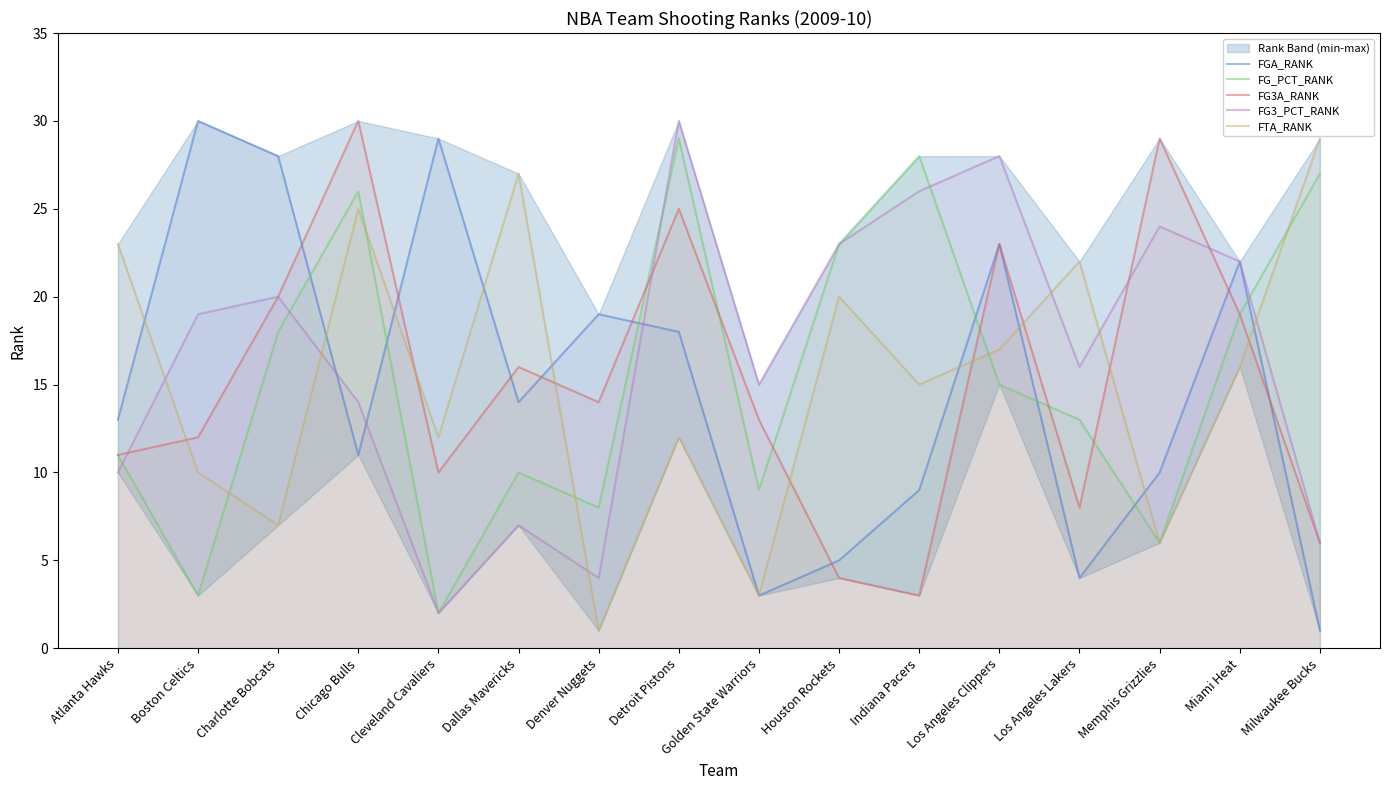

Is the value of FTA_RANK at Los Angeles Clippers greater than the value of FGA_RANK at Los Angeles Clippers?

No